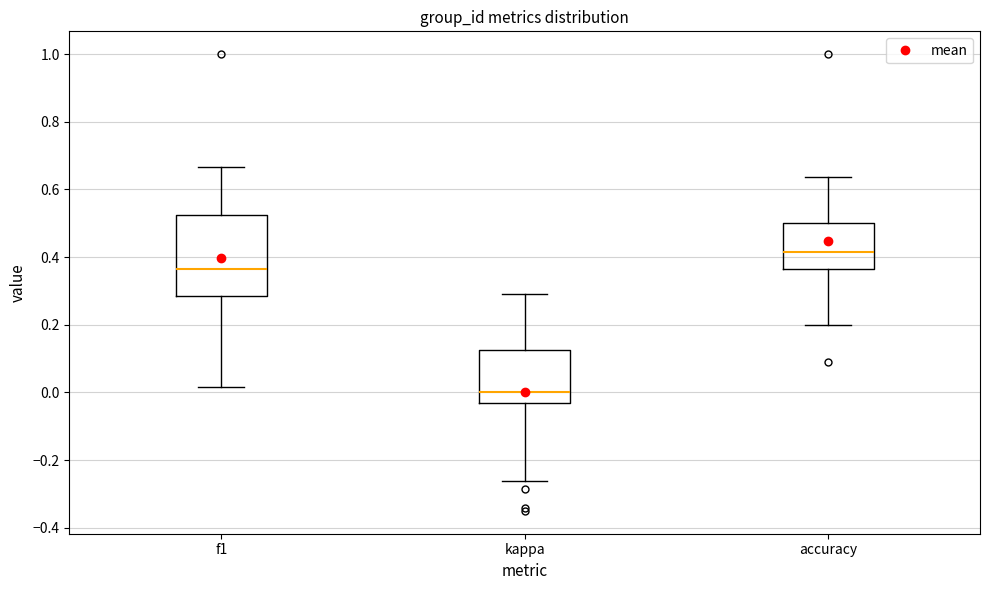

Which box has the lowest median line?

kappa